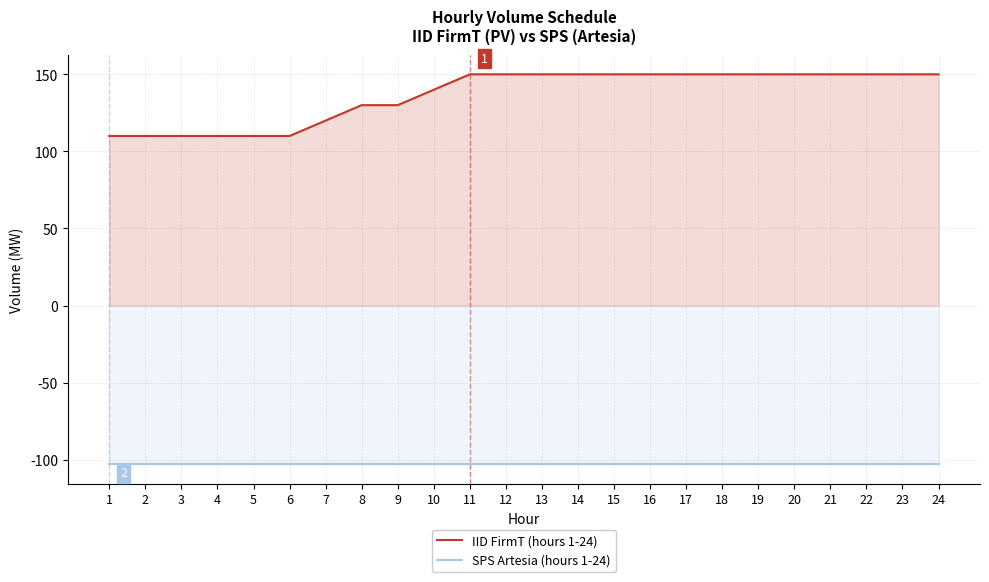

At which label is SPS Artesia (hours 1-24) closest to -103?

1